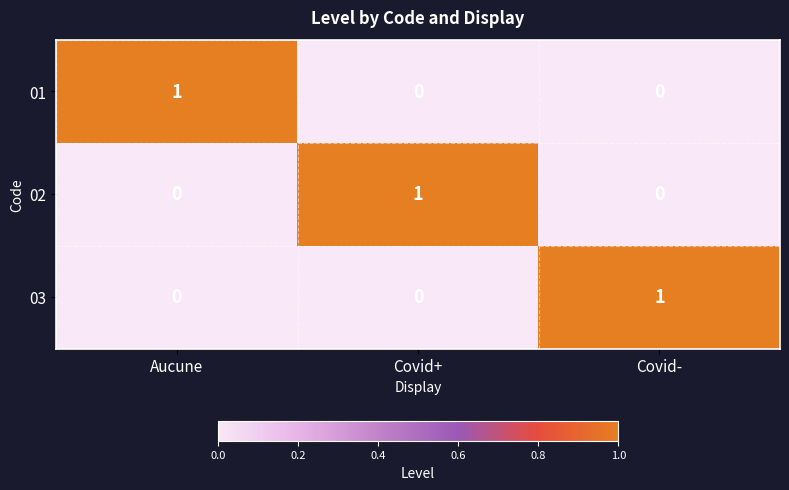

Reading left to right, what are all the values shown in this chart?

01: Aucune=1	Covid+=0	Covid-=0
02: Aucune=0	Covid+=1	Covid-=0
03: Aucune=0	Covid+=0	Covid-=1